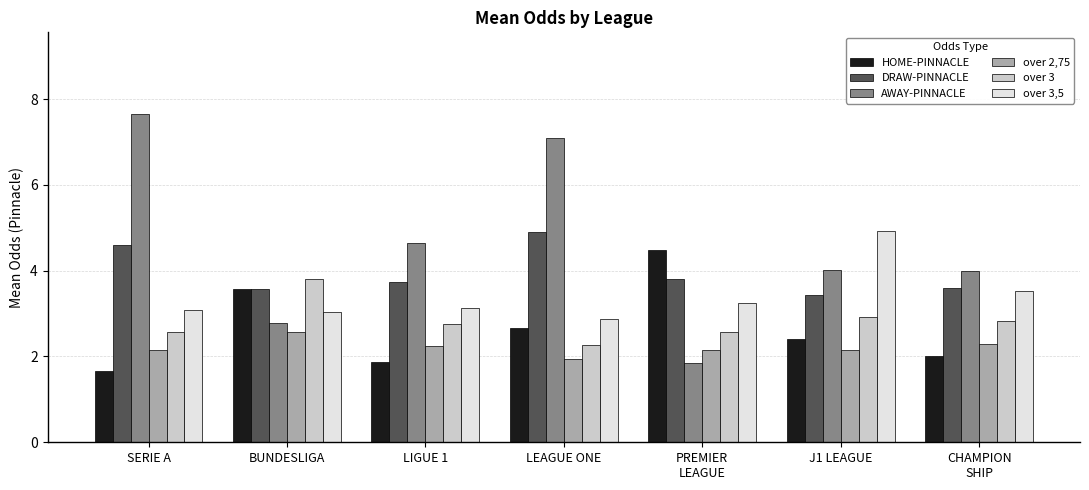

What is the difference between the DRAW-PINNACLE values at CHAMPION
SHIP and LEAGUE ONE?

1.3